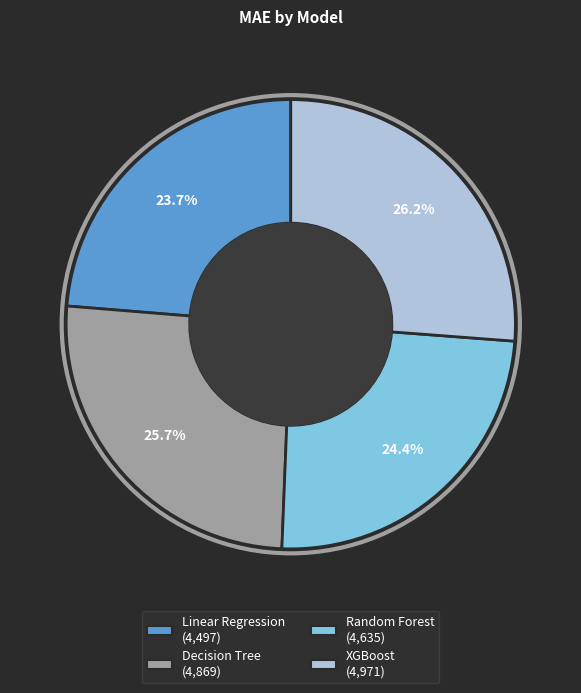

What is the smallest slice in the pie chart?

Linear Regression